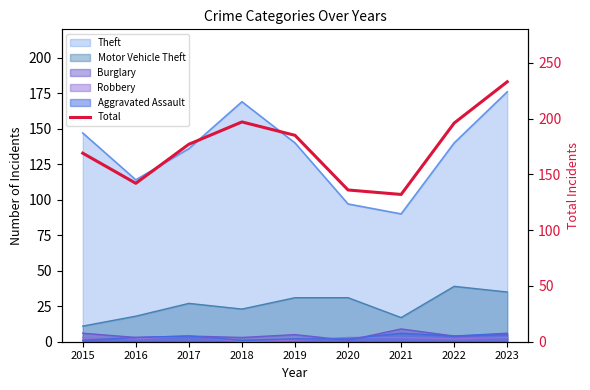

List the labels in order of value, smallest first.

2021, 2020, 2016, 2015, 2017, 2019, 2022, 2018, 2023